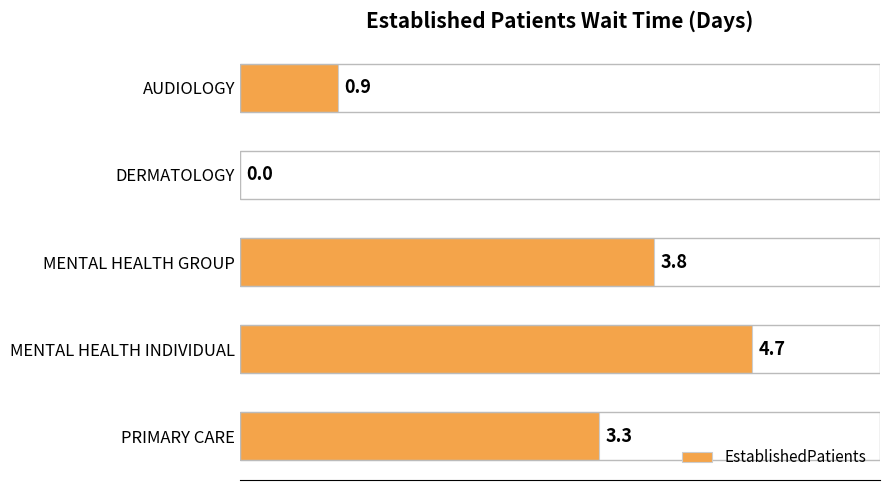

Does the chart contain stacked bars?

No